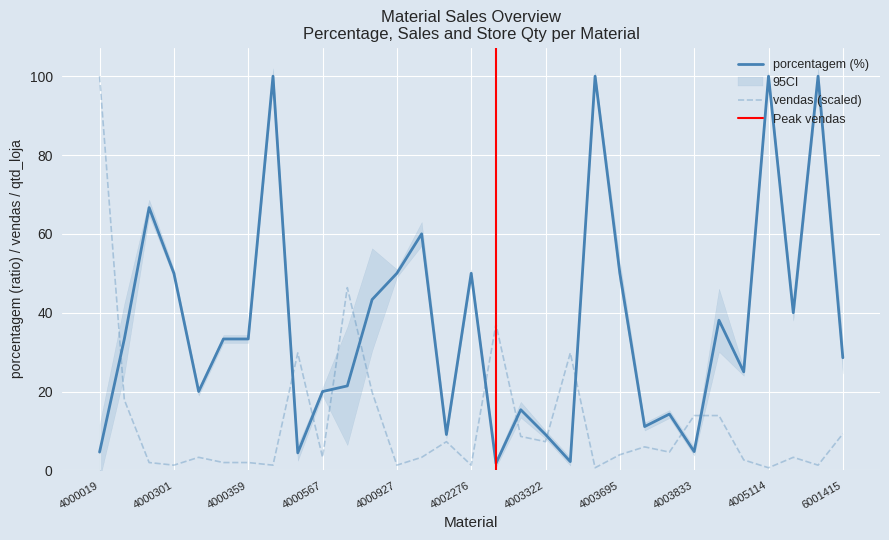

Reading left to right, transcribe all the data shown in this chart.

porcentagem: 4.6	33.3	66.7	50.0	20.0	33.3	33.3	100.0	4.4	20.0	21.4	43.3	50.0	60.0	9.1	50.0	1.8	15.4	9.1	2.2	100.0	50.0	11.1	14.3	4.8	38.1	25.0	100.0	40.0	100.0	28.6
vendas: 100.0	17.9	2.0	1.3	3.3	2.0	2.0	1.3	29.8	3.3	46.4	19.9	1.3	3.3	7.3	1.3	37.1	8.6	7.3	29.8	0.7	4.0	6.0	4.6	13.9	13.9	2.6	0.7	3.3	1.3	9.3